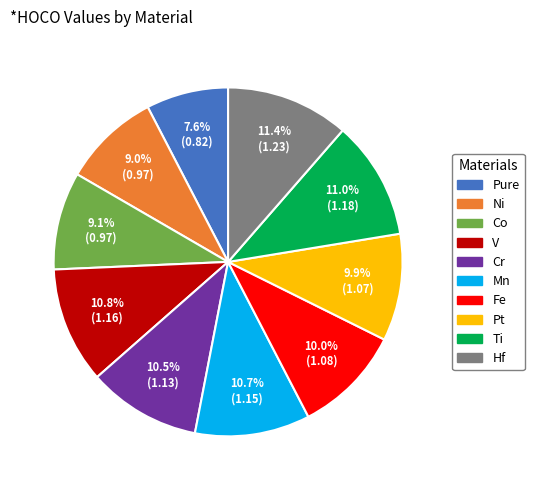

To the nearest percent, what portion does Ti represent?

11%